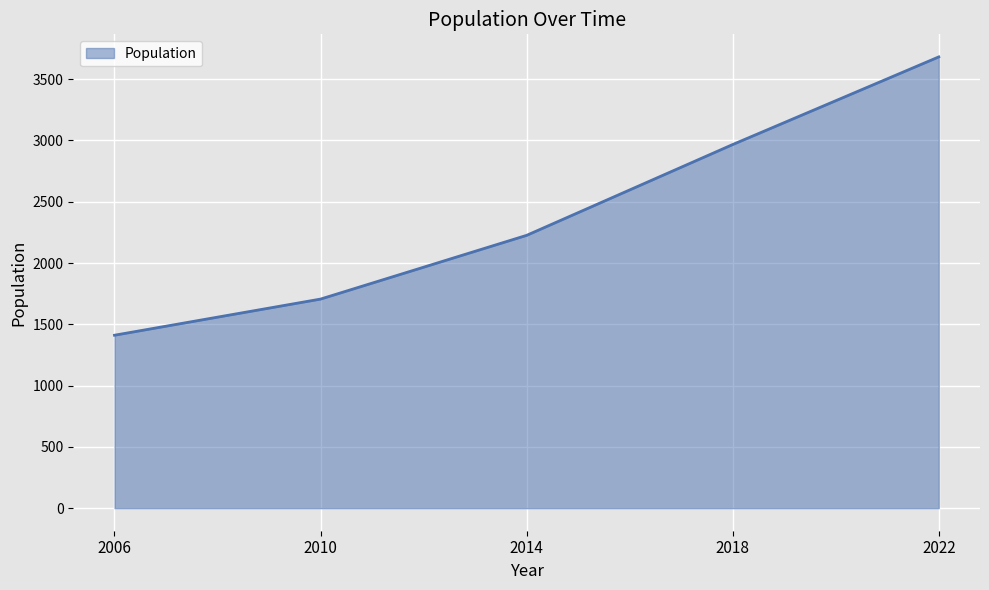

What is the difference between the maximum and minimum values?

2271